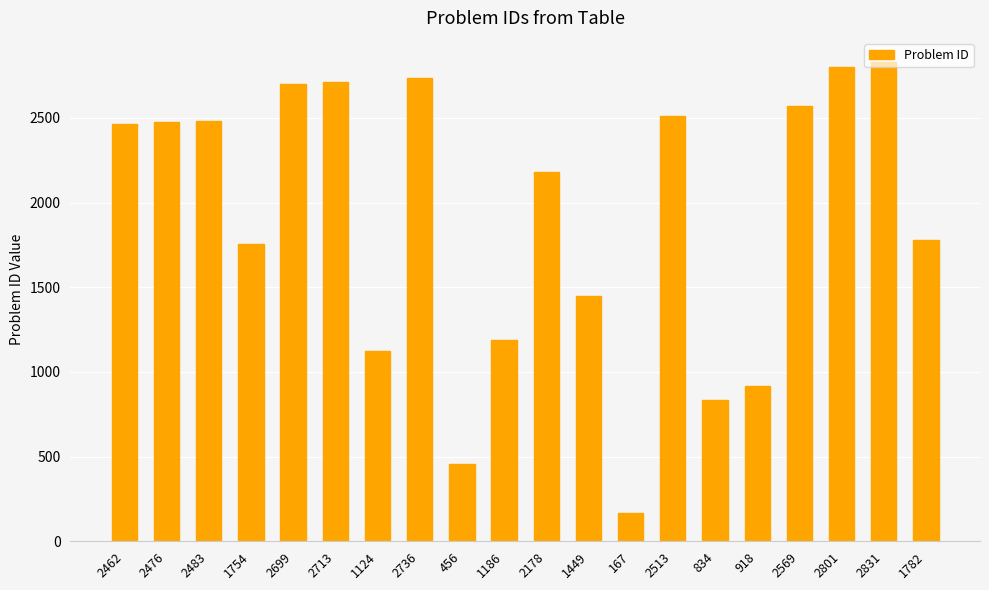

Is it true that the value at 2736 is 933?

False